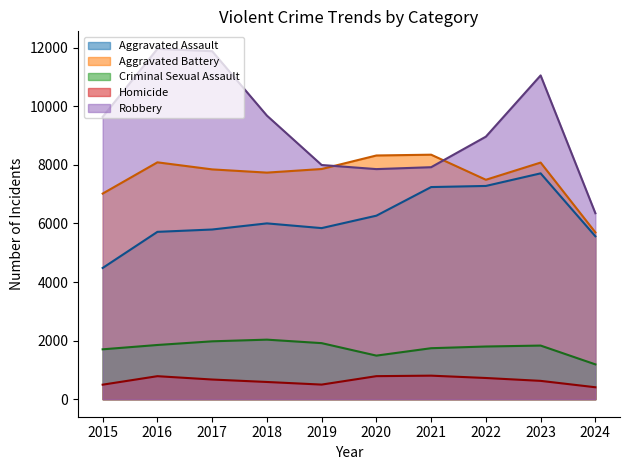

At which label is Aggravated Assault closest to 6095?

2018